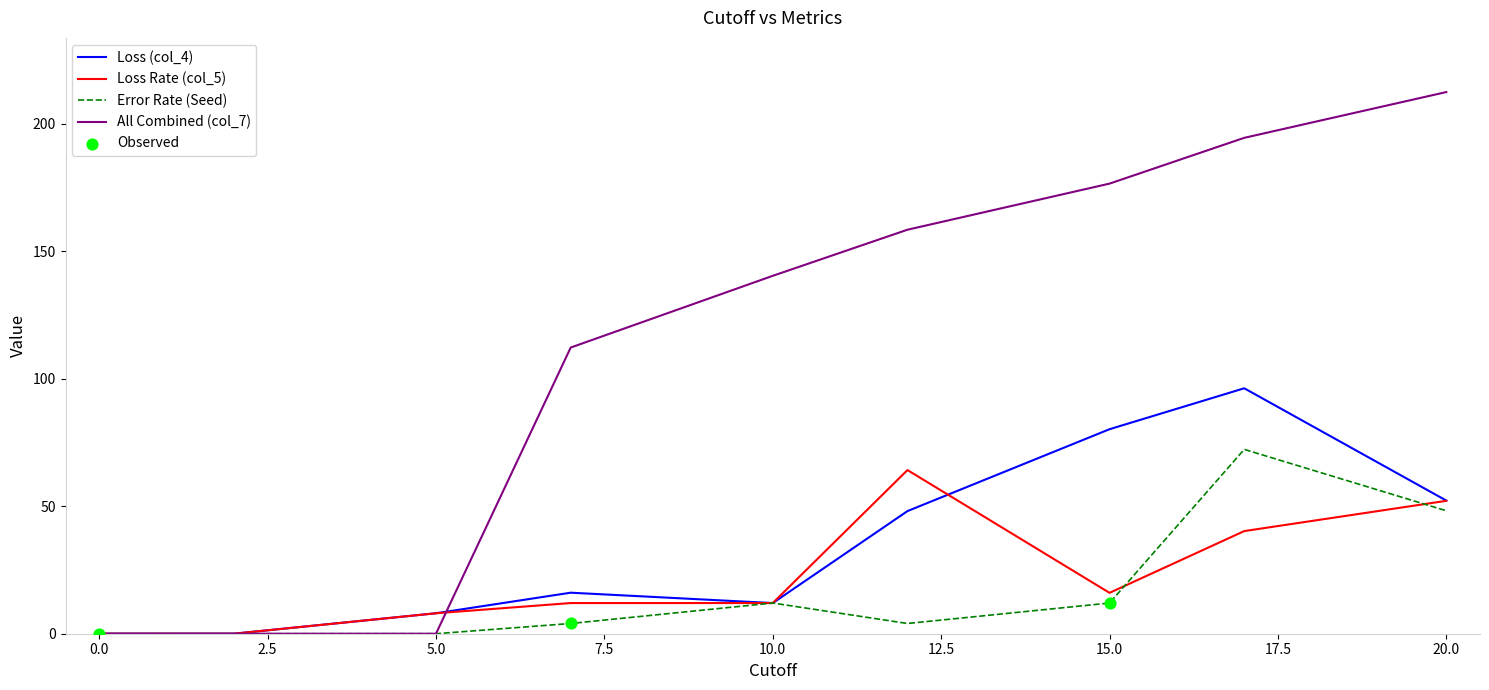

Which series has the largest total across all categories?

All Combined (col_7)